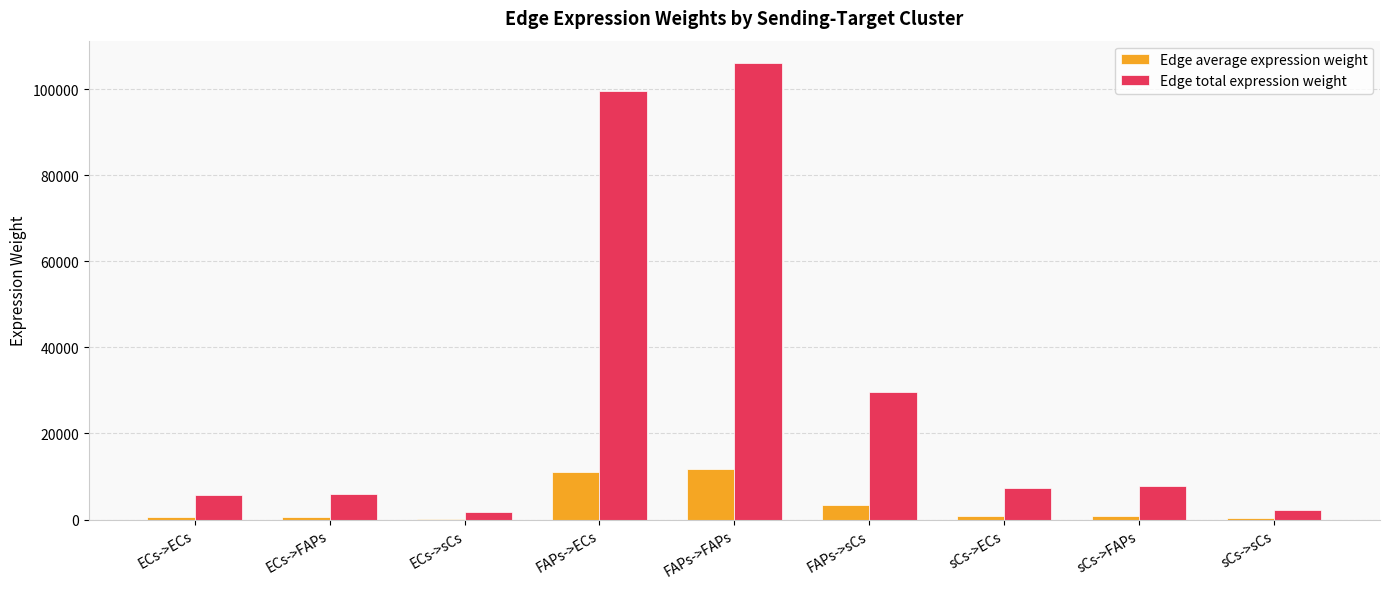

True or false: Edge total expression weight has a value of 25656.2 at FAPs->FAPs.

False